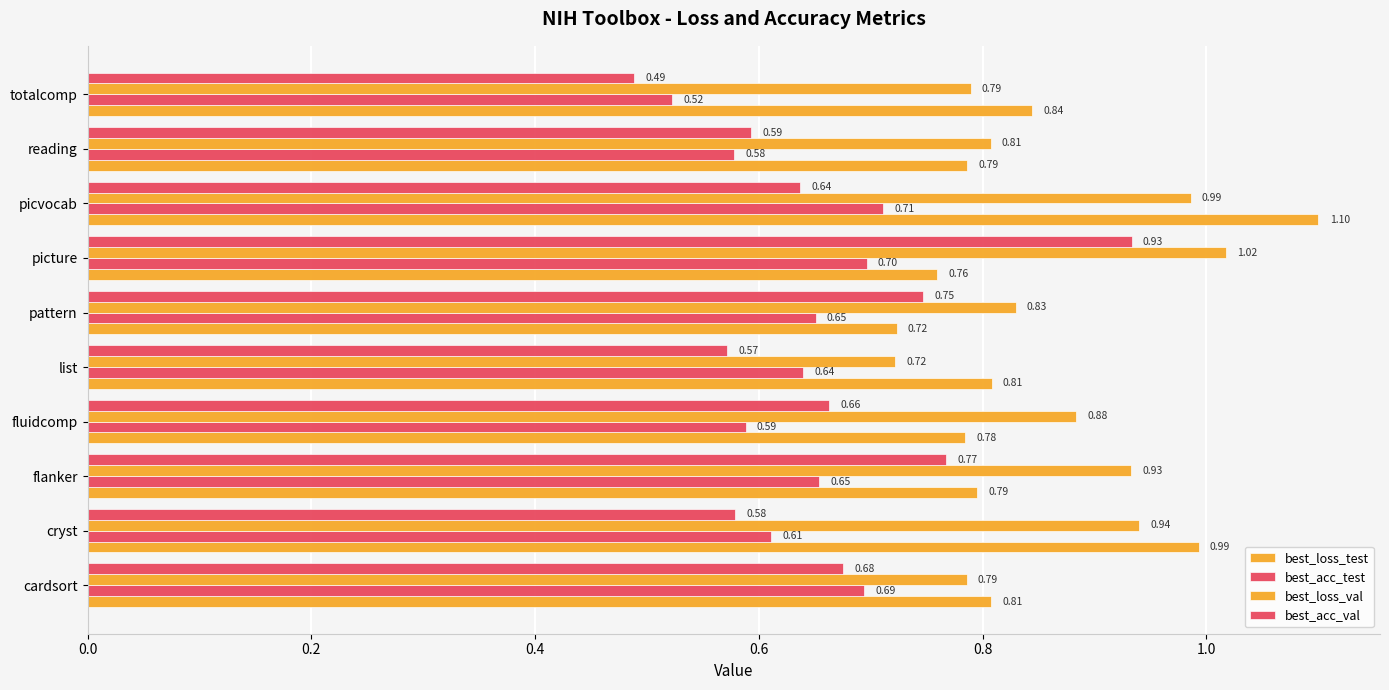

How many series are shown in this chart?

4